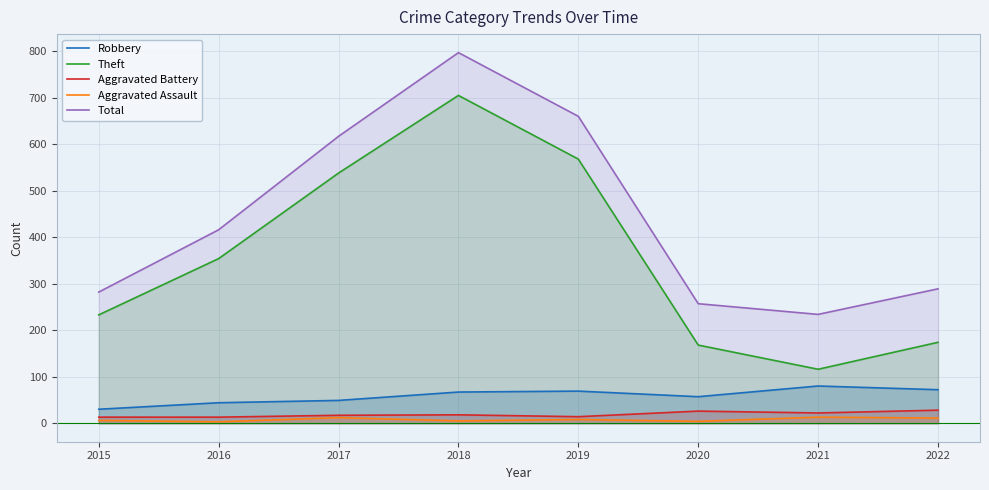

True or false: Total and Theft intersect in this chart.

False